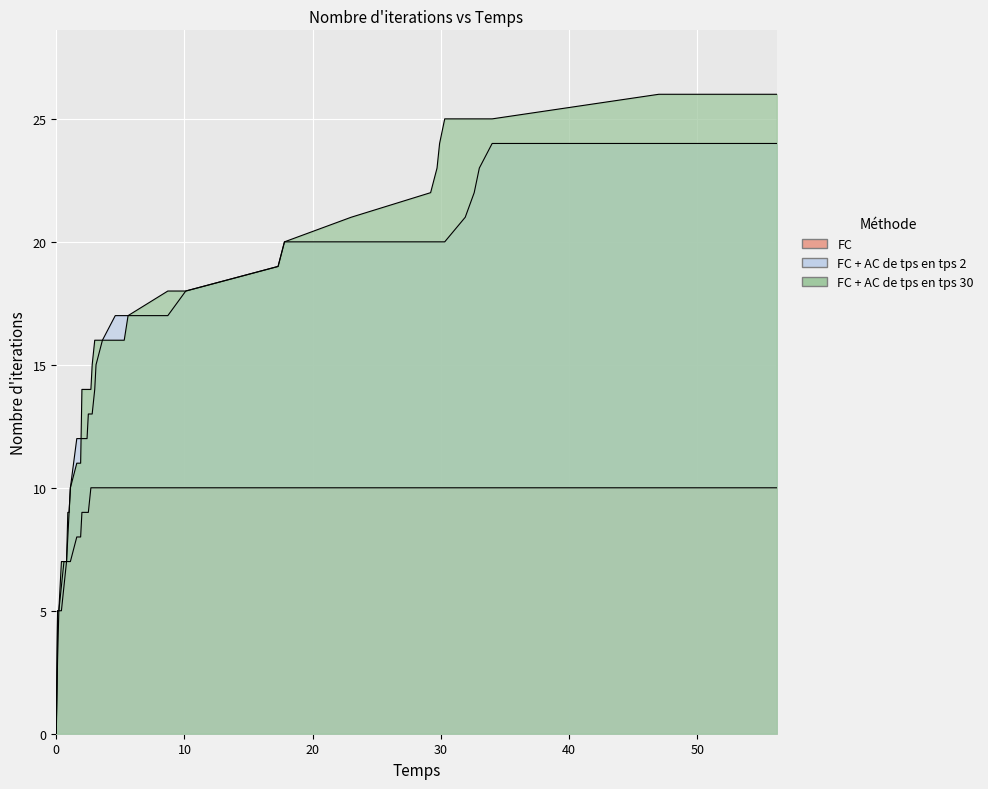

The FC + AC de tps en tps 30 series shows 4 at 2.4. True or false?

False